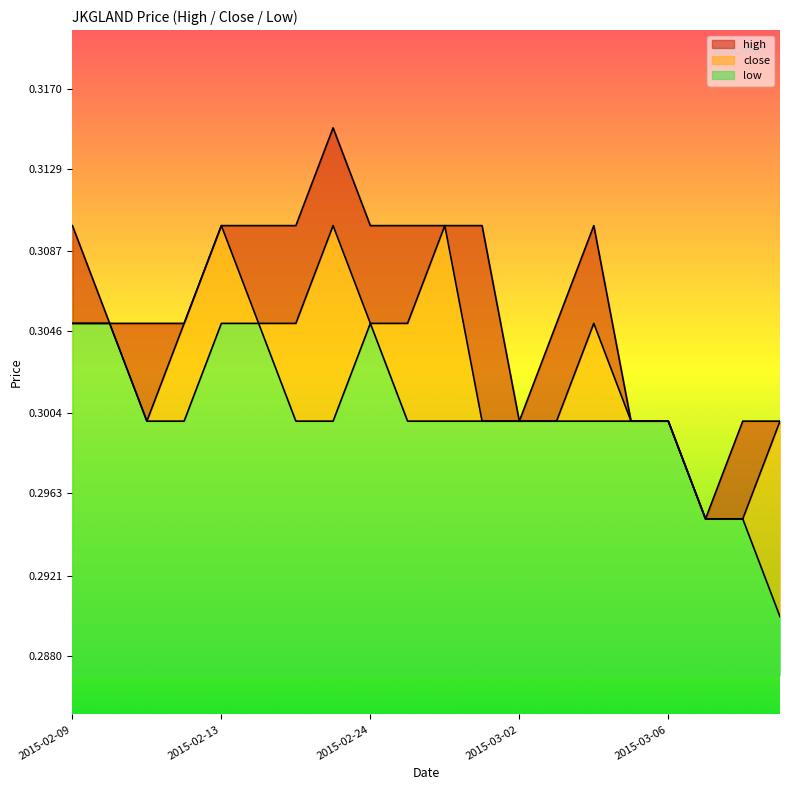

Which has a higher value, 2015-02-25 or 2015-02-26?

2015-02-25